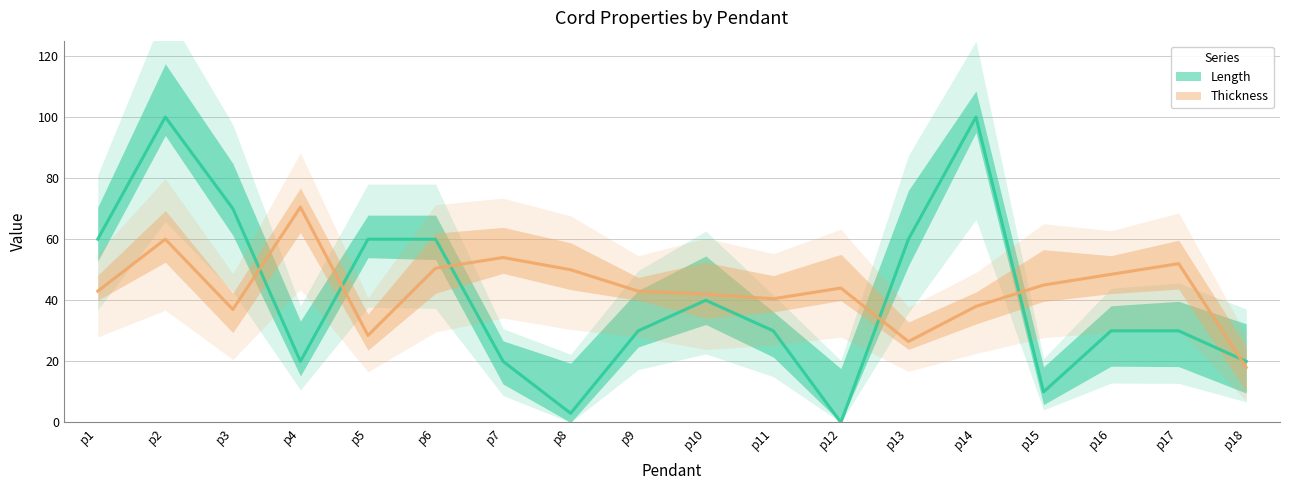

At p1, list the series in order from largest to smallest.

Length, Thickness